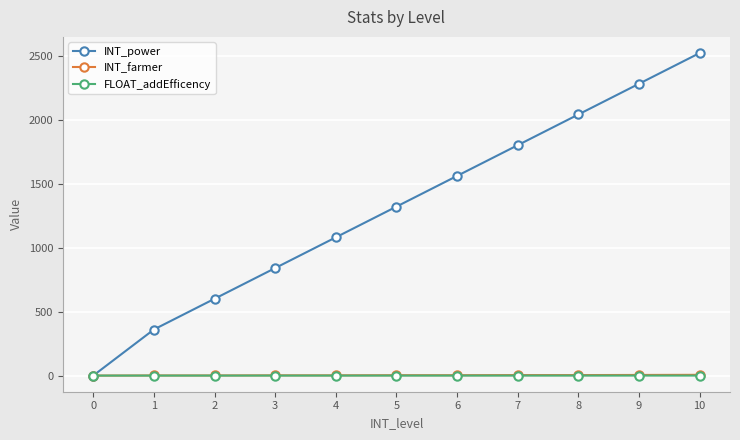

Which series has the widest spread of values?

INT_power